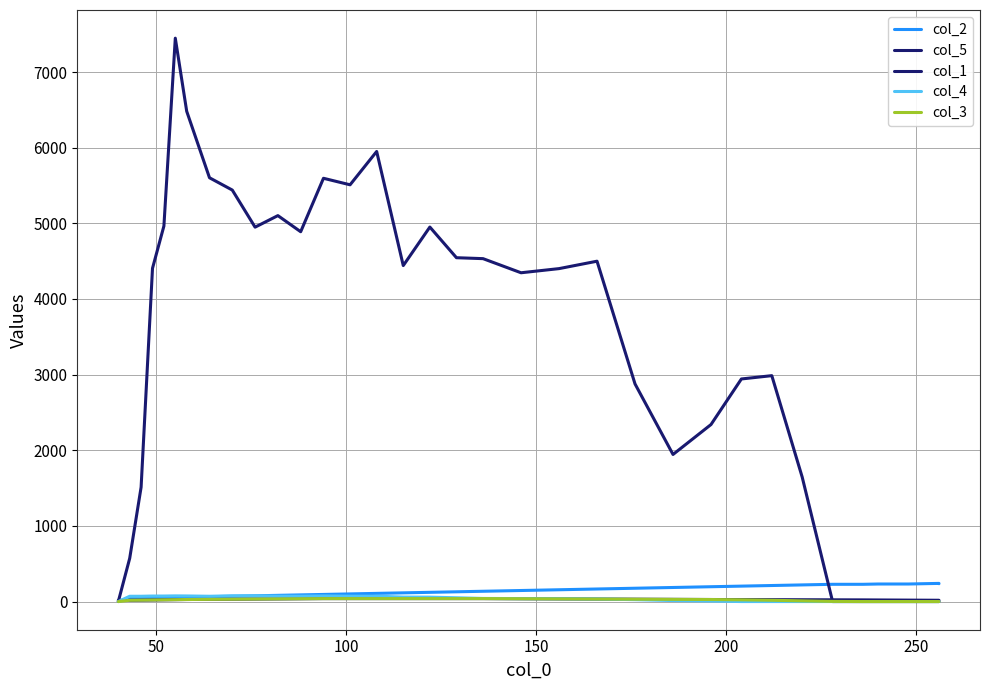

How many series are shown in this chart?

5